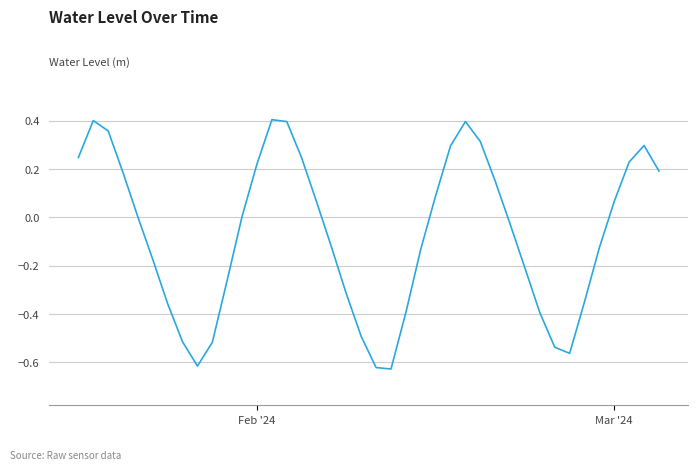

What is the difference between the maximum and minimum values?

1.0